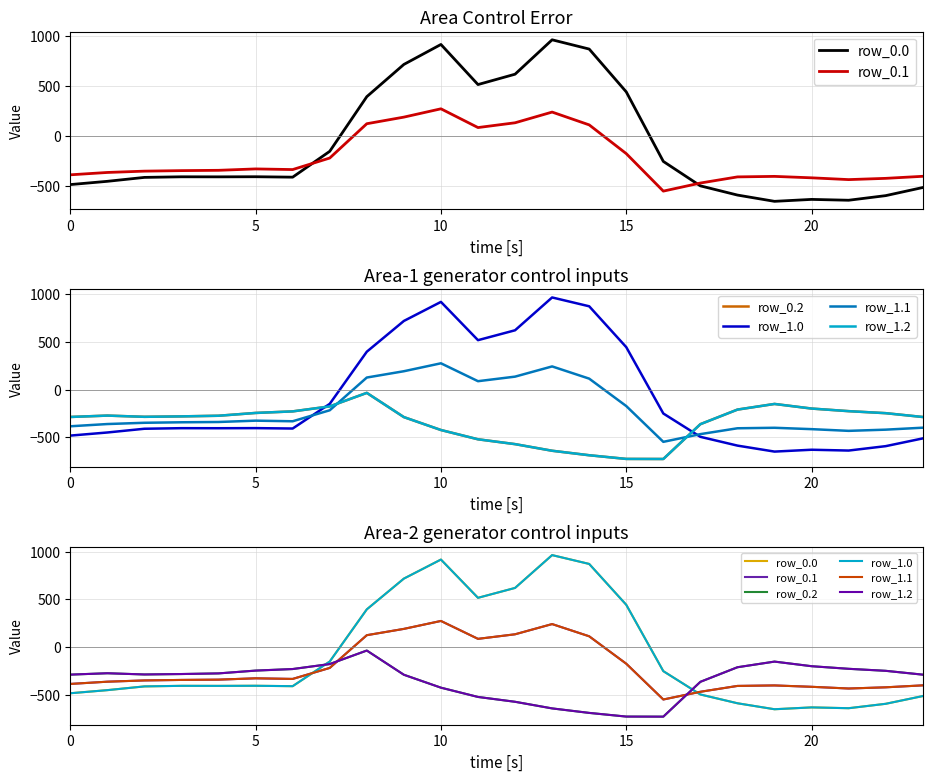

True or false: row_0.1 has a value of -685.5 at 0.

False